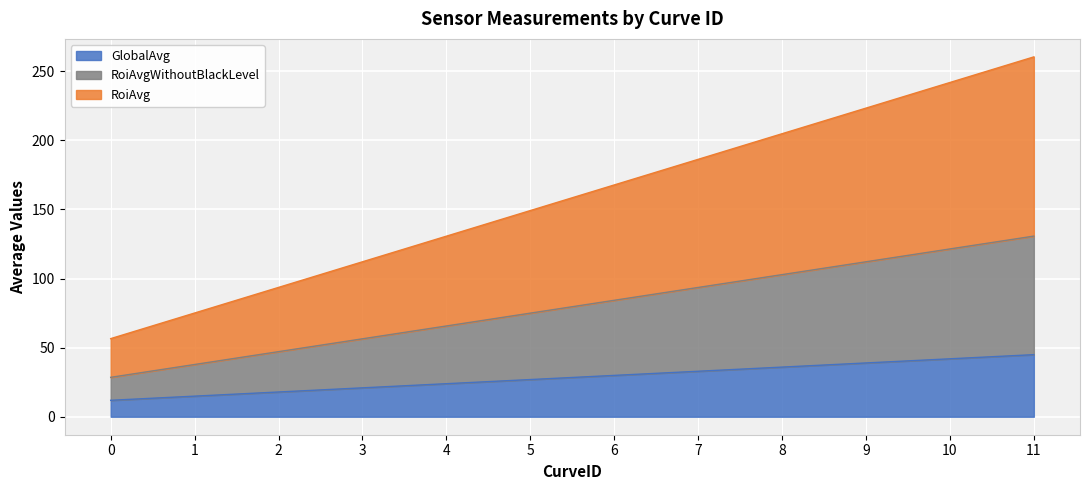

Which series has the largest range (max minus min)?

RoiAvg